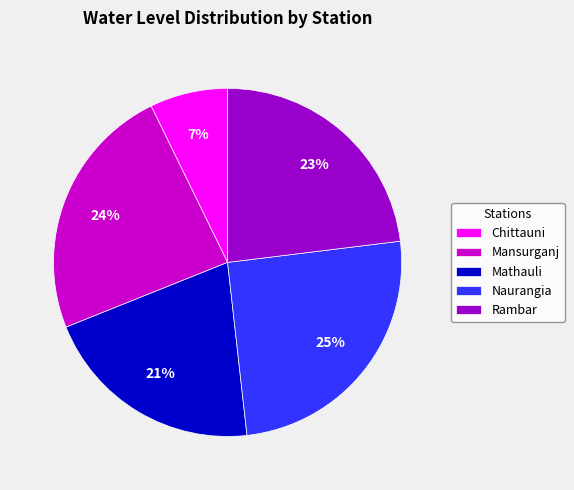

Count the number of slices in the pie.

5